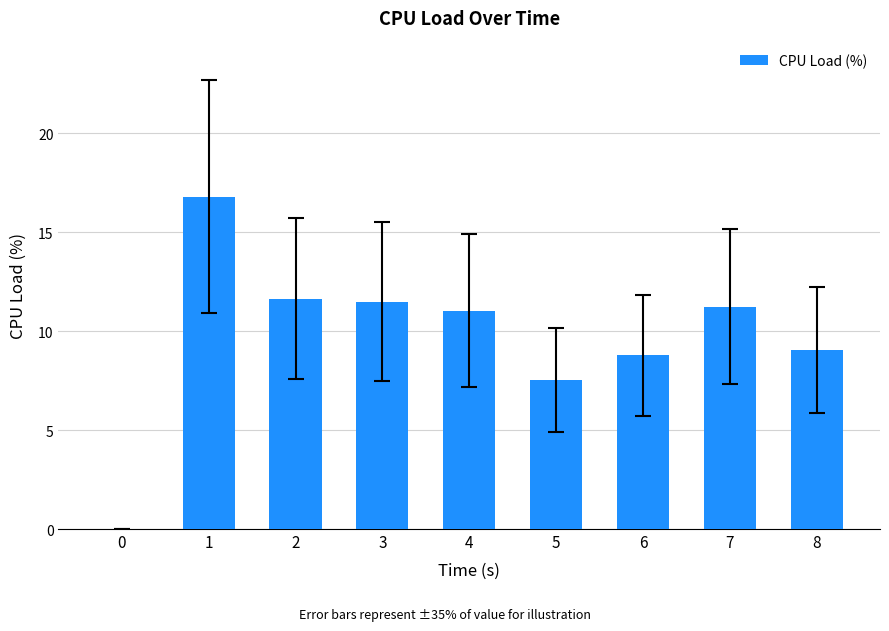

Is it true that the value at 8 is 2.8?

False